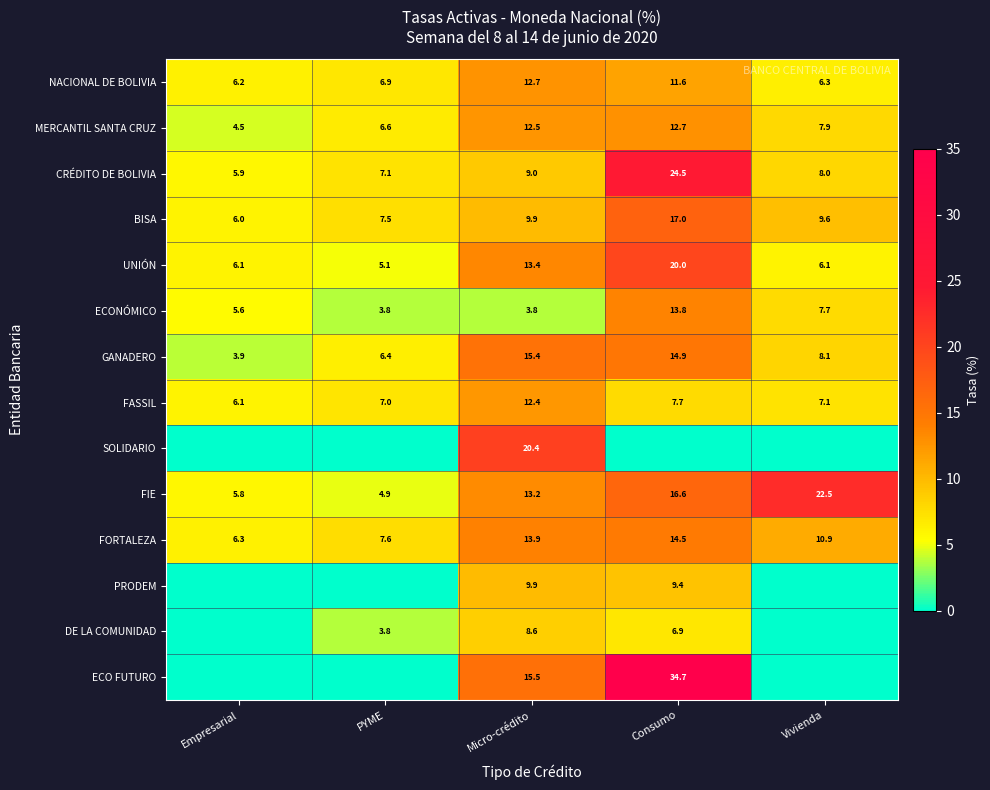

What is the total value across all series at Vivienda?

94.3